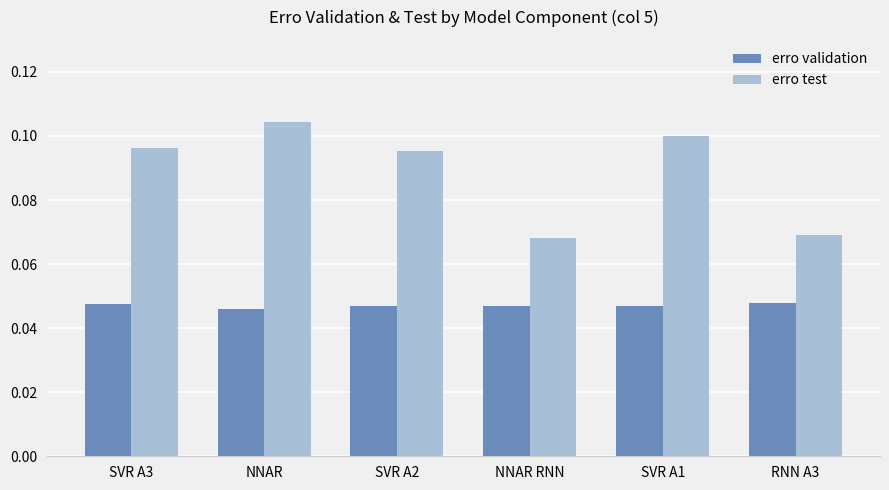

List the series in order of their peak value, lowest first.

erro validation, erro test